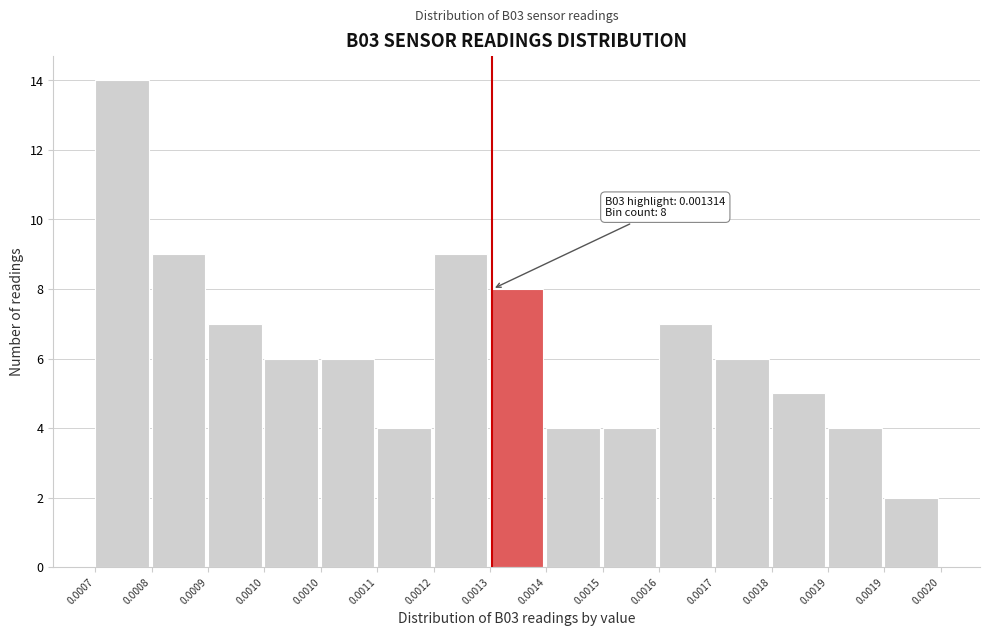

Are the bars horizontal?

No